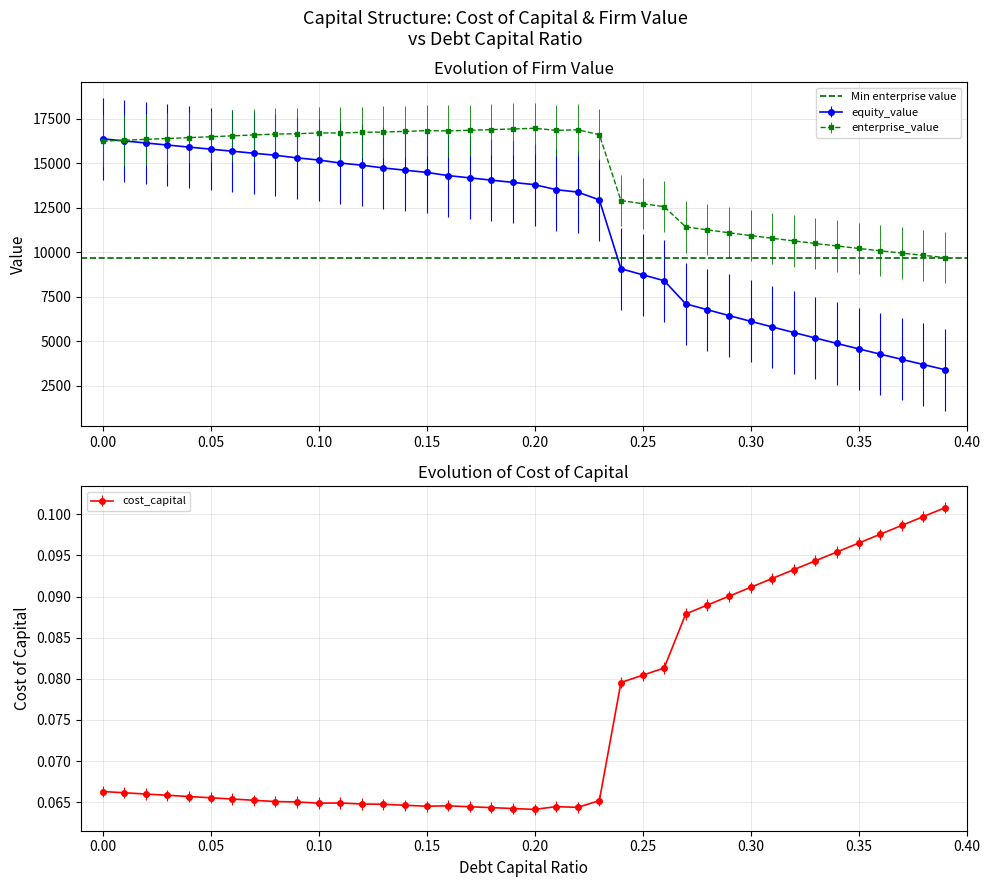

List the series in order of their peak value, highest first.

enterprise_value, equity_value, cost_capital